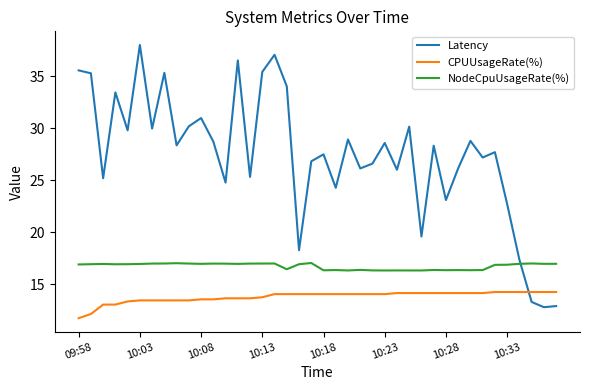

How many distinct data groups are displayed?

3